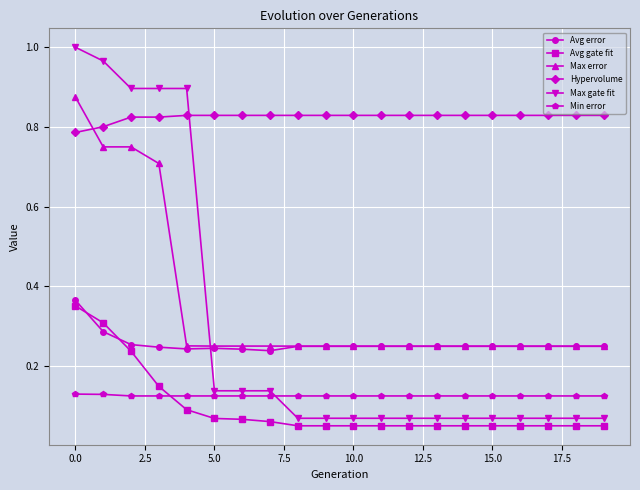

True or false: Avg gate fit and Avg error cross at least once.

True